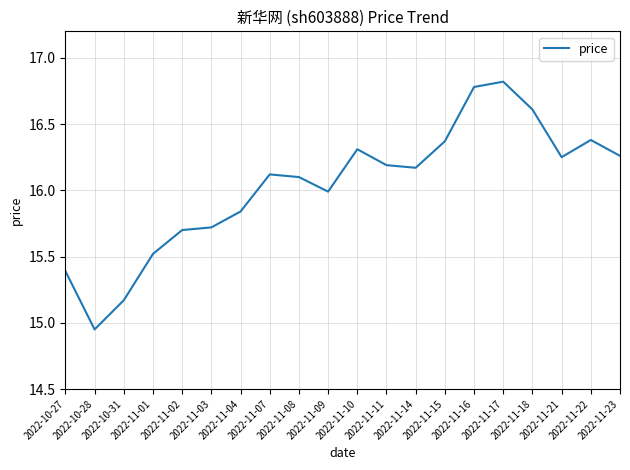

How many lines are shown in the chart?

1